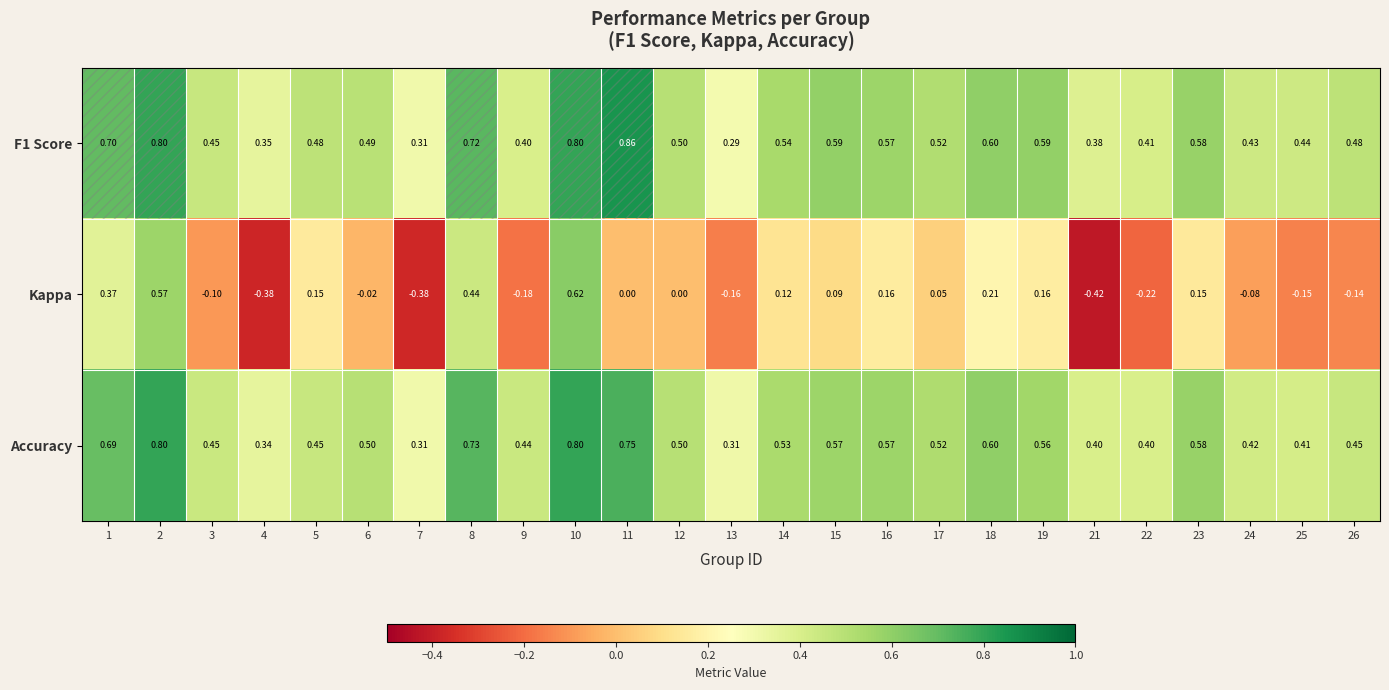

Between 21 and 26, which series saw the biggest shift?

Kappa